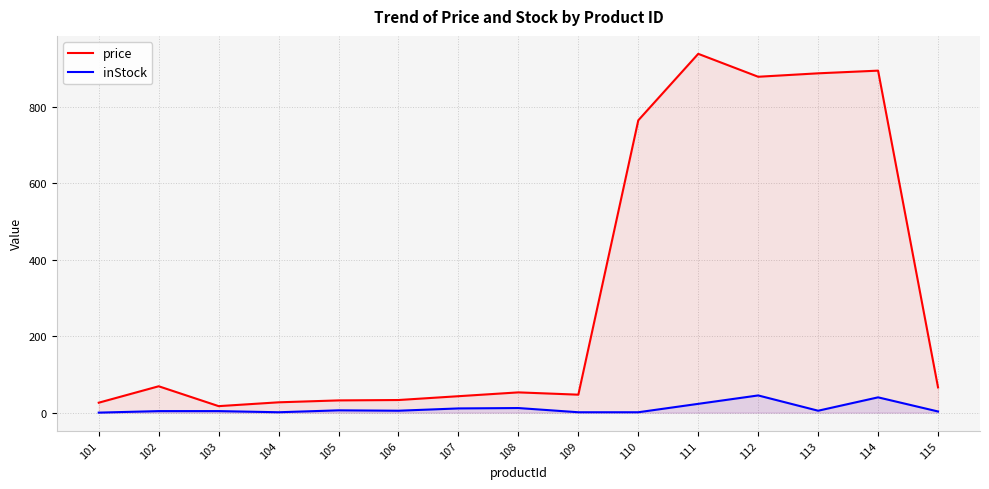

What is the approximate value of price at 110?

765